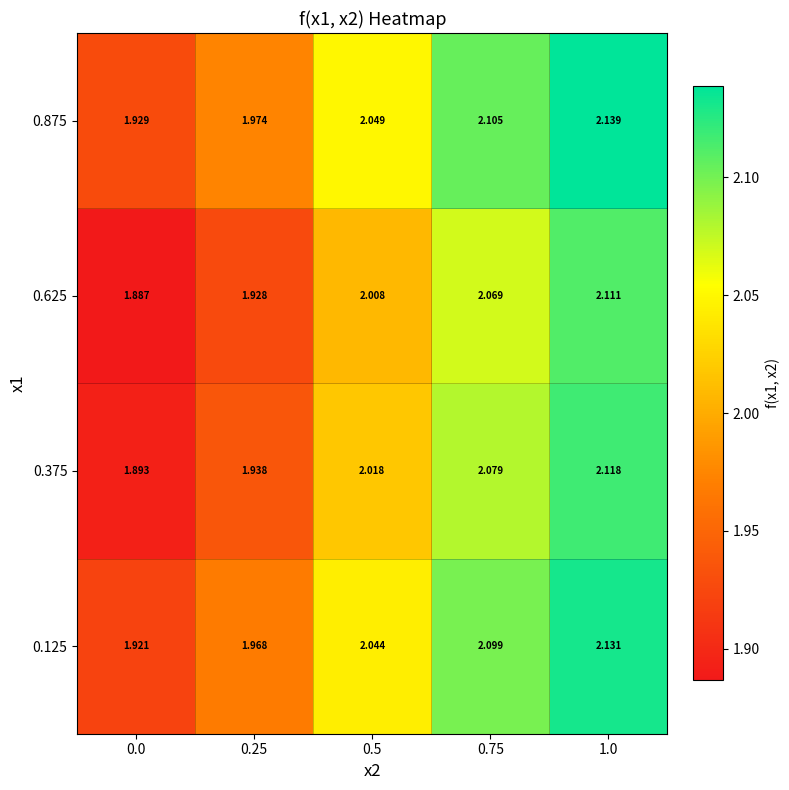

List the series in order of their peak value, highest first.

0.875, 0.125, 0.375, 0.625